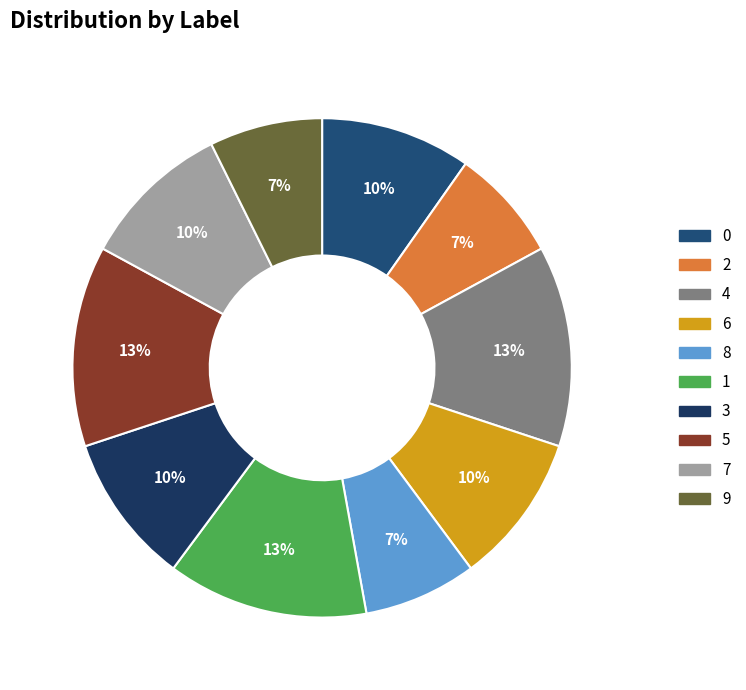

Is there a majority slice in this chart?

No